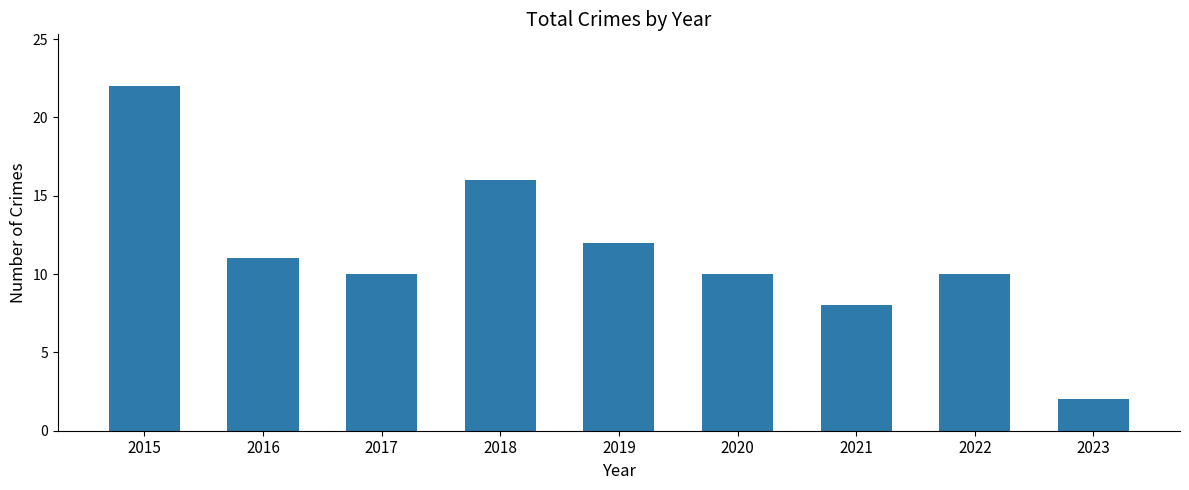

The chart shows a value of 11 at 2016. True or false?

True